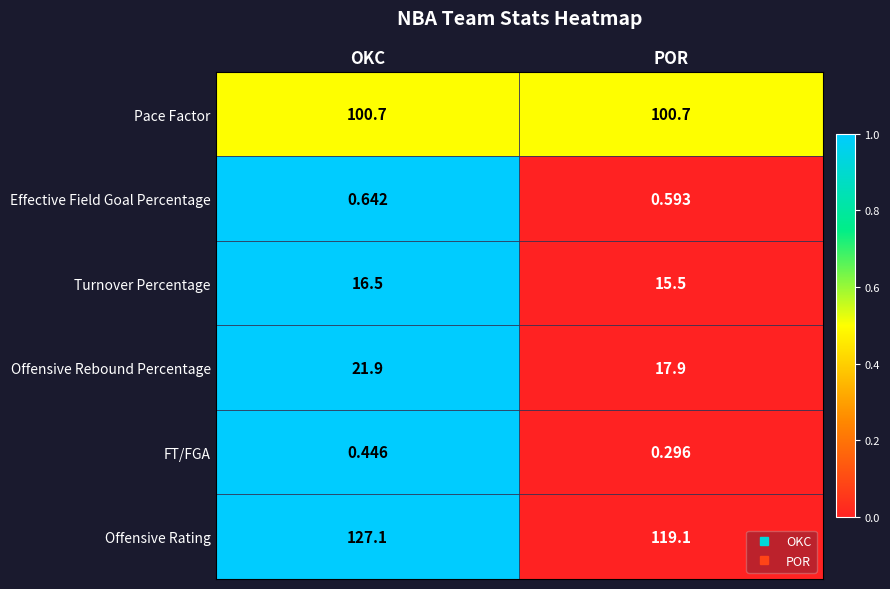

Is the value of Offensive Rating at POR greater than the value of Pace Factor at POR?

Yes